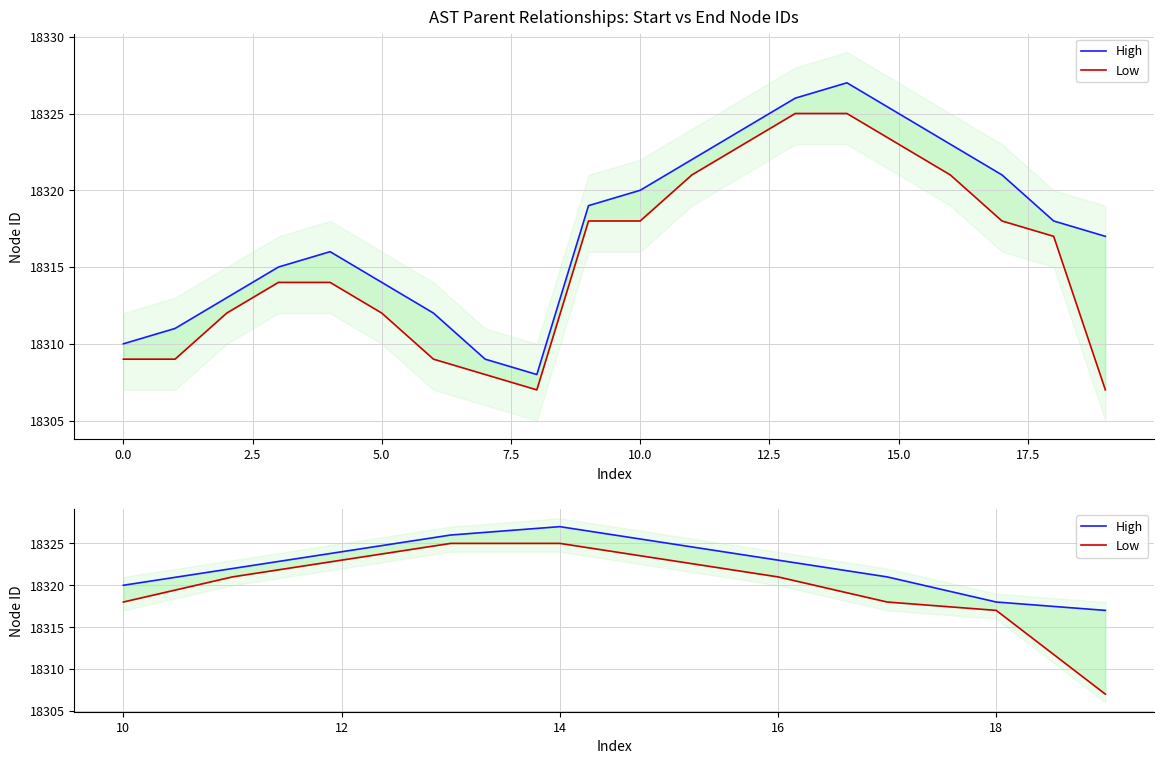

What is the difference between the highest and lowest values at 20.0?

10